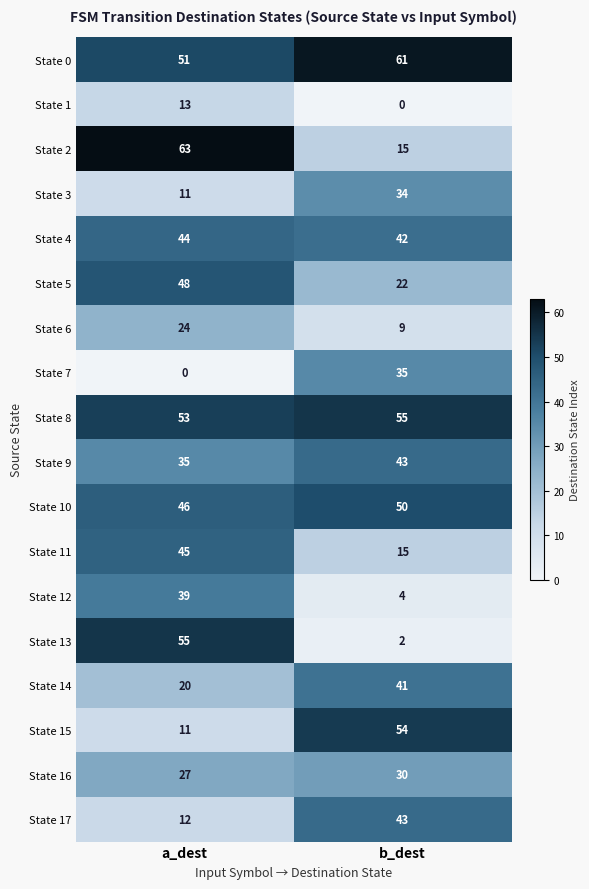

True or false: State 2 has a value of 15 at b_dest.

True